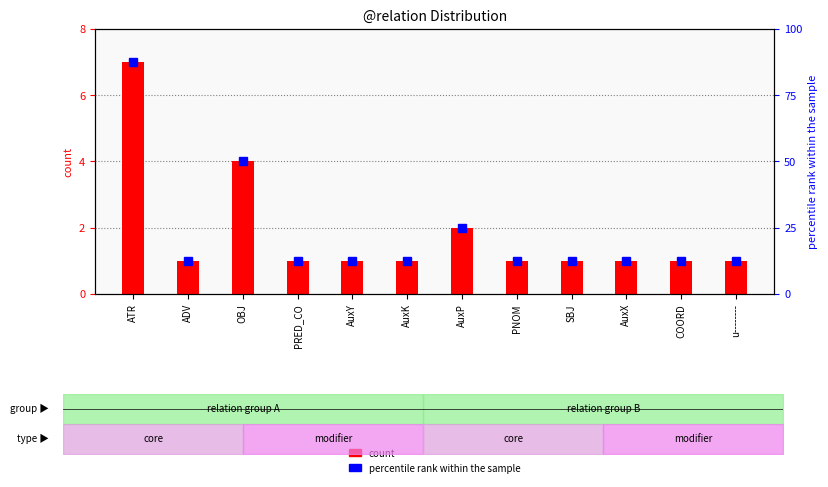

What is the difference between the maximum and minimum values in the percentile rank within the sample series?

75.0